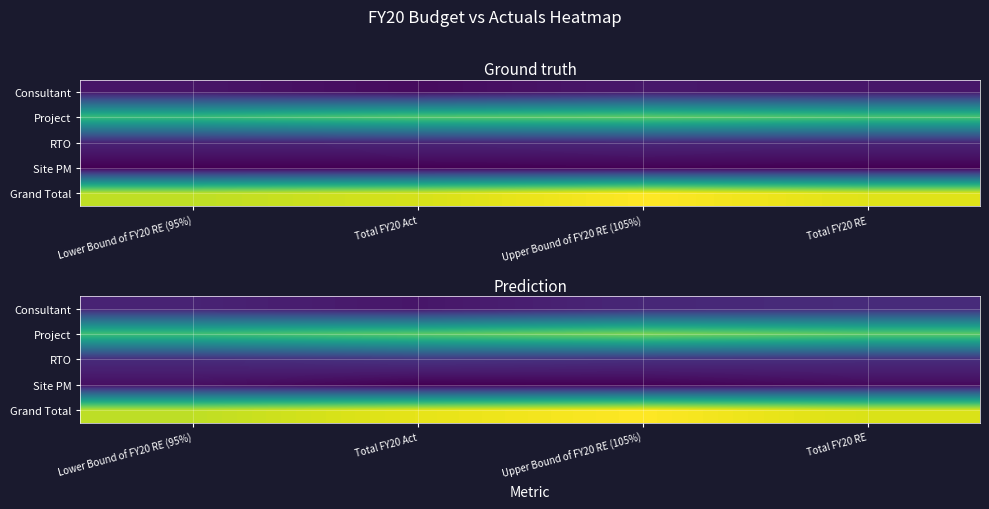

At Lower Bound of FY20 RE (95%), list the series in order from smallest to largest.

Site PM, Consultant, RTO, Project, Grand Total